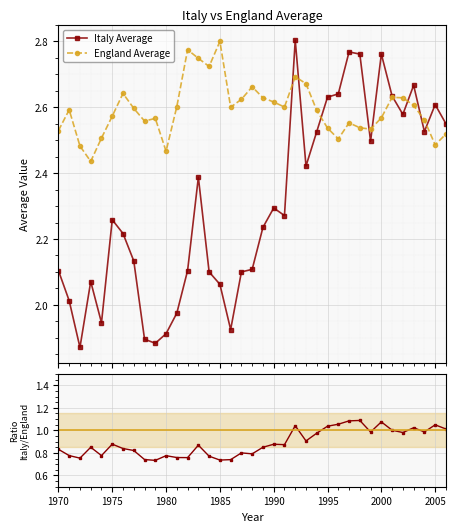

List the series in order of their overall mean, highest first.

England Average, Italy Average, Italy / England